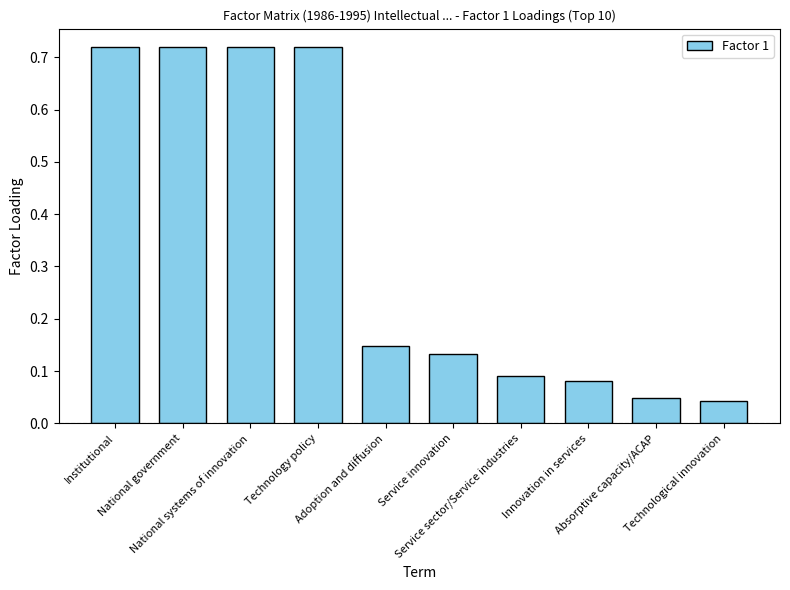

What is the greatest value displayed?

0.7